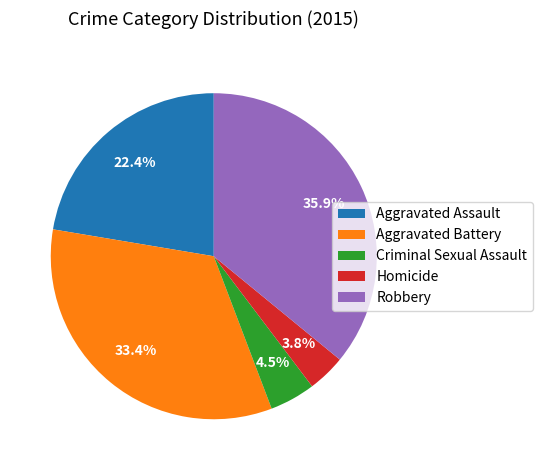

Is there any slice that represents more than half of the pie?

No